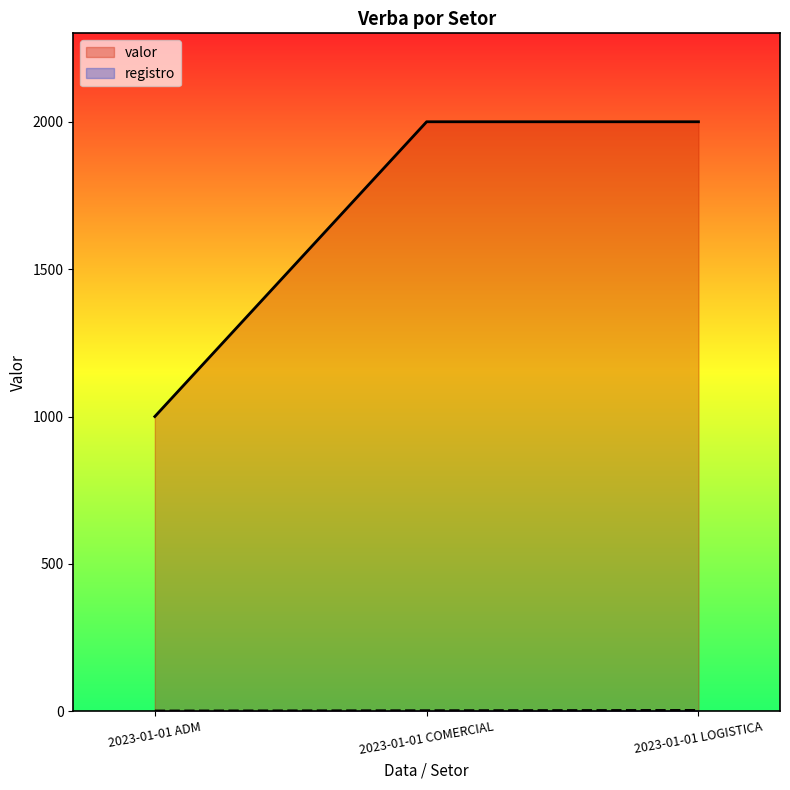

What is the minimum value shown in the chart?

1